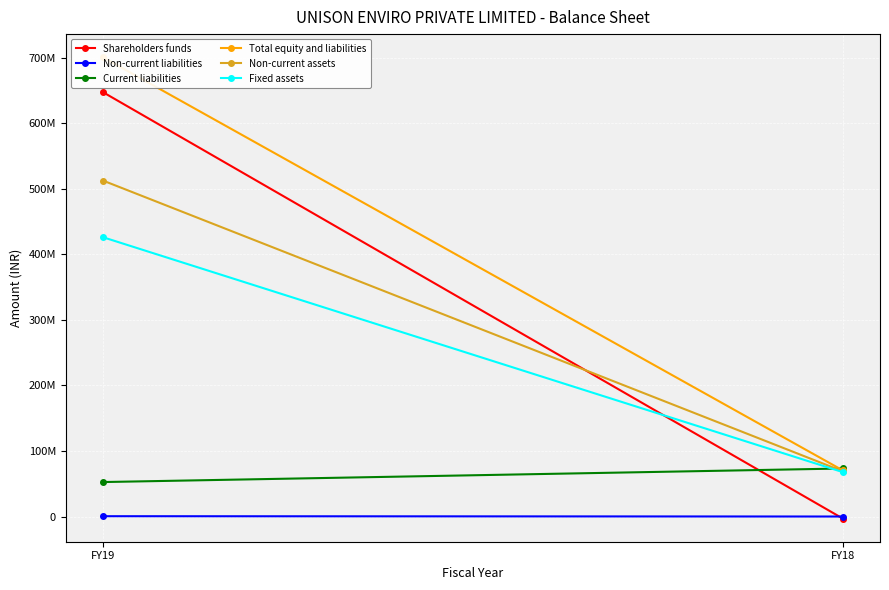

What is the approximate value of Total equity and liabilities at FY19, to the nearest 50?

700881000